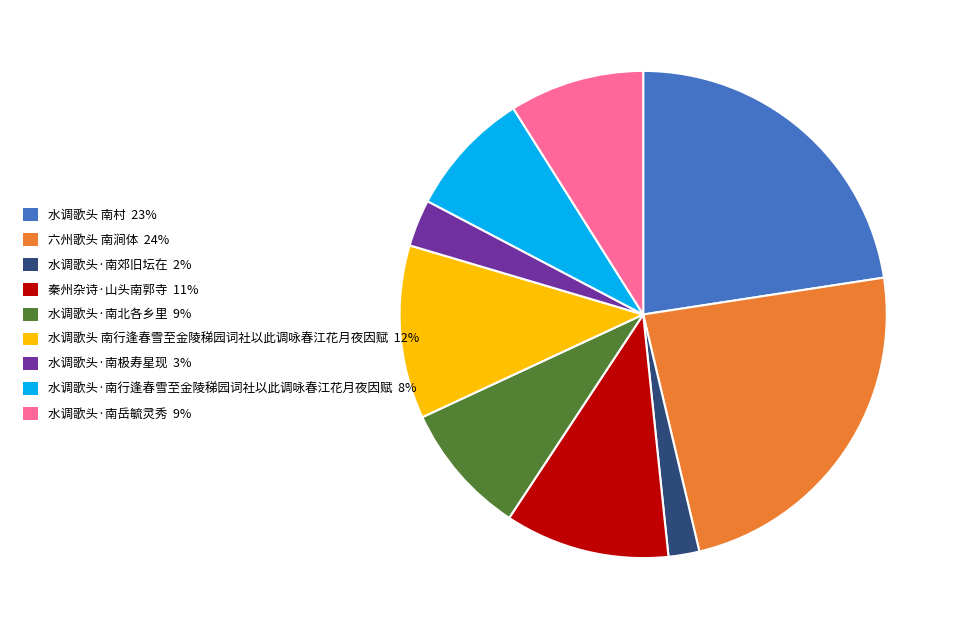

What is the largest slice in the pie chart?

六州歌头 南涧体